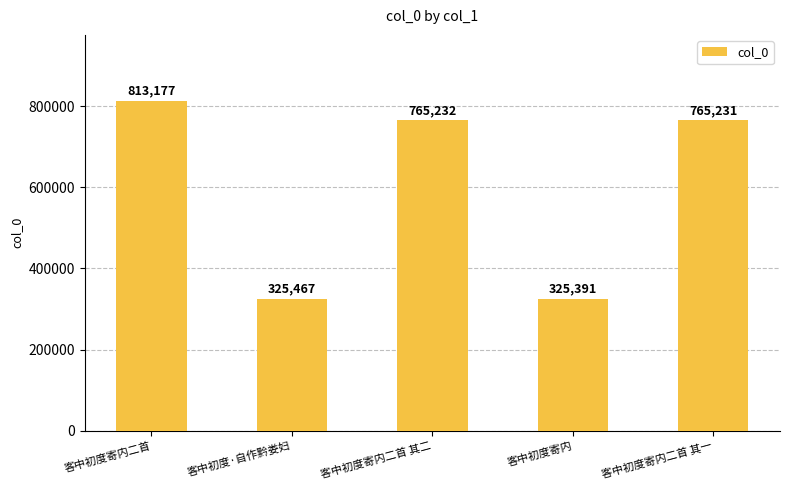

What value does the data have at 客中初度寄内, to the nearest 50?

325400